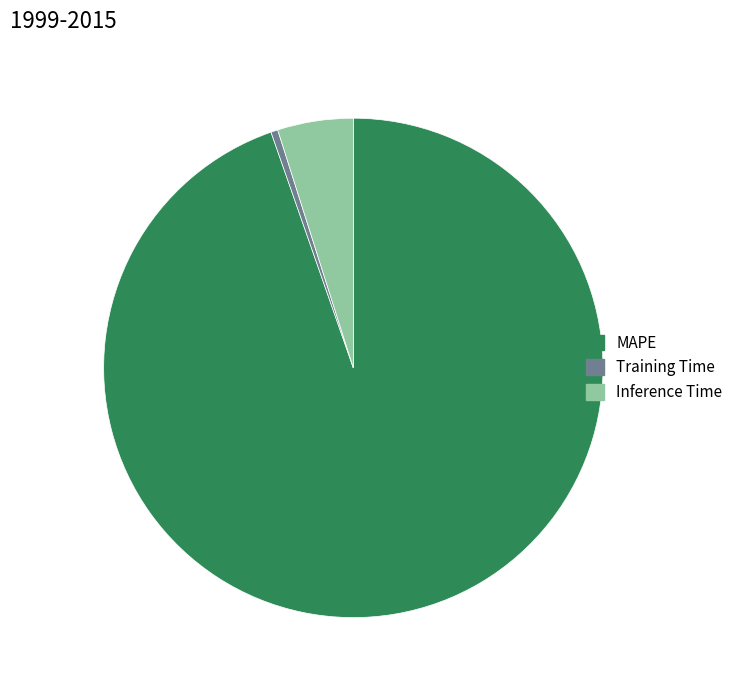

Between Training Time and Inference Time, which is larger?

Inference Time